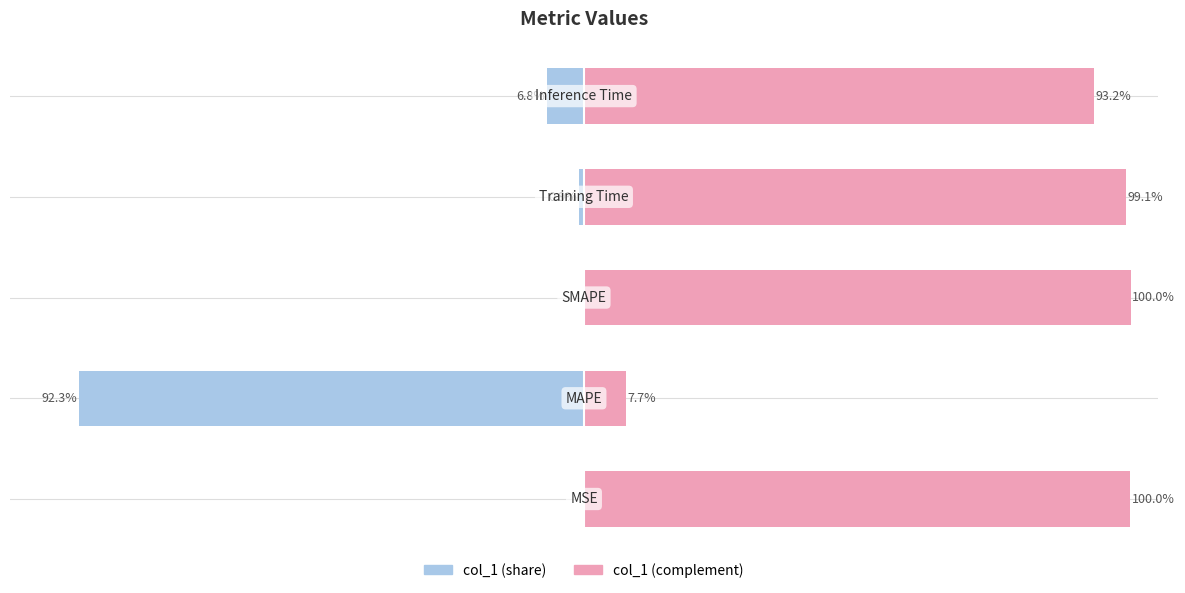

Does the chart contain stacked bars?

No